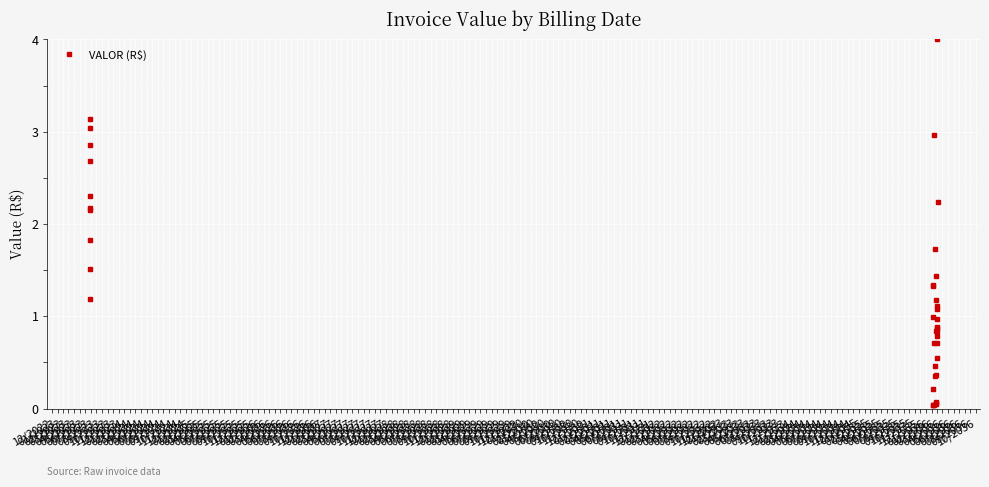

Is this an area chart (filled region under the line)?

No